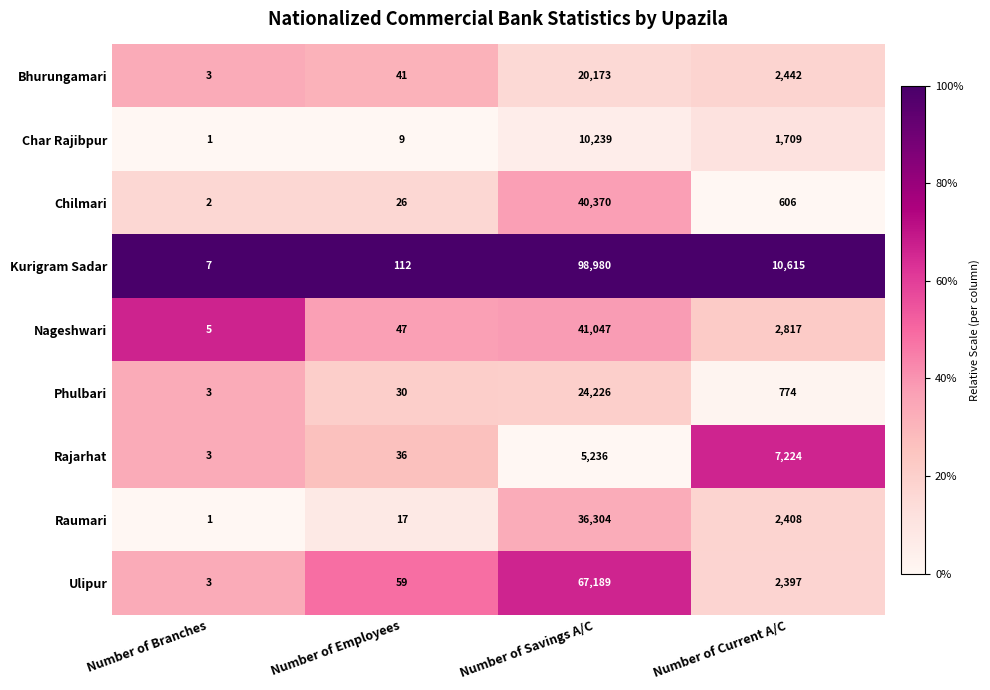

The Rajarhat series shows 7224 at Number of Current A/C. True or false?

True